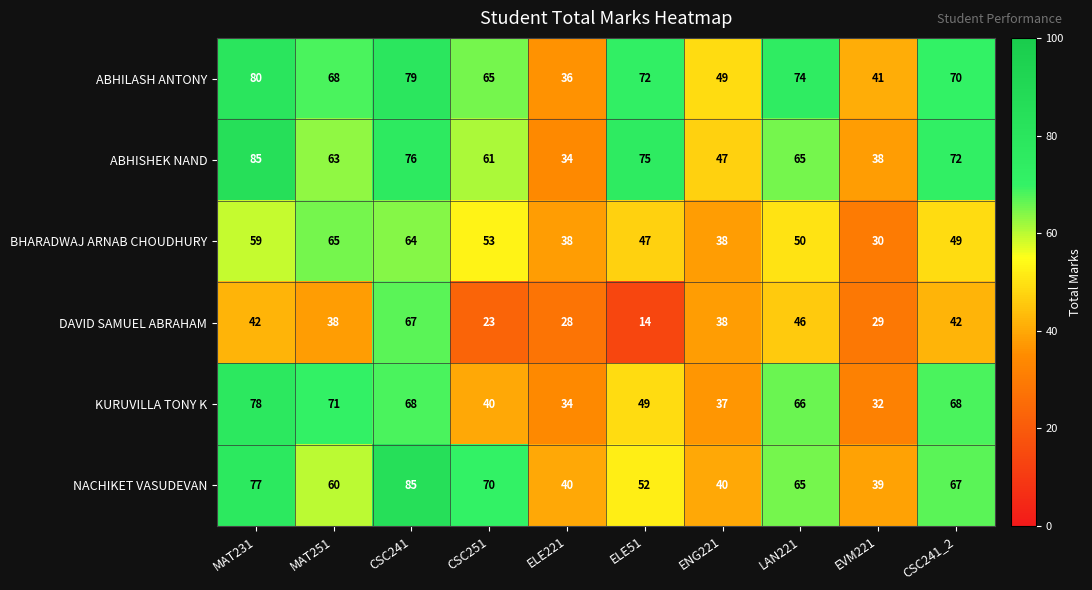

What is the difference between the highest and lowest values at MAT231?

43